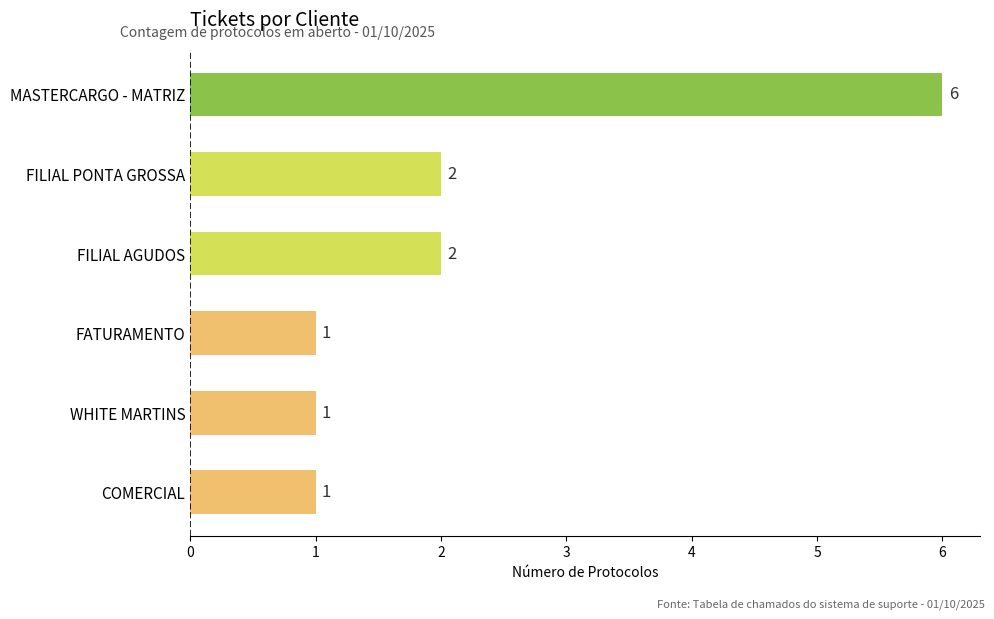

What is the sum of all values?

13